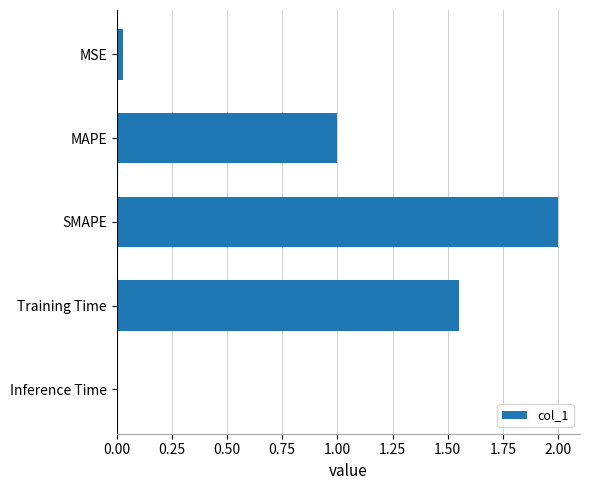

What is the value of the 2nd bar from the top?

1.0